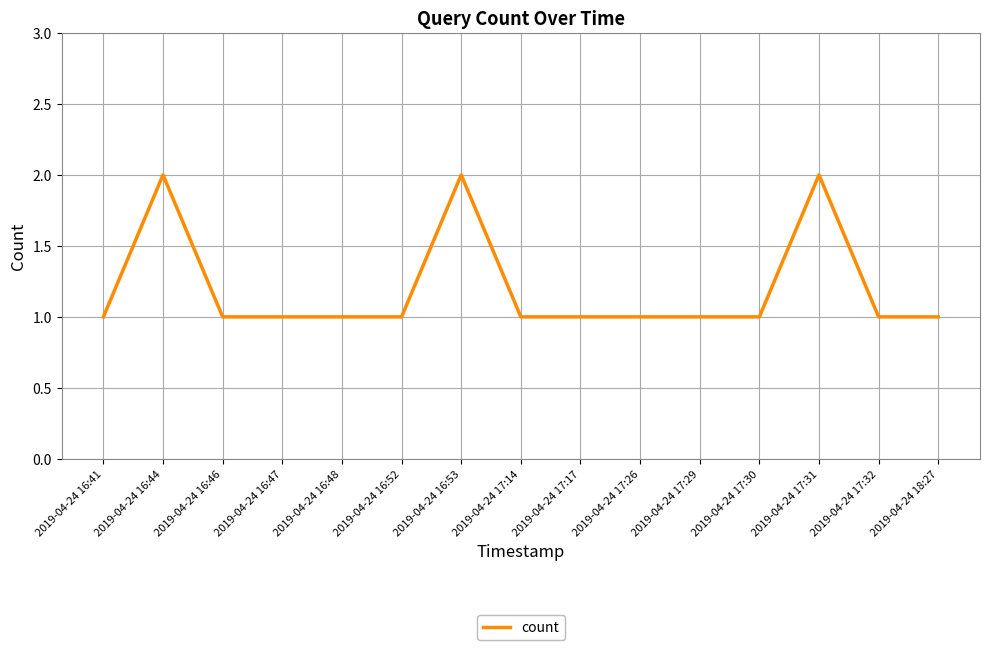

Is it true that the value at 2019-04-24 16:47 is 1?

True